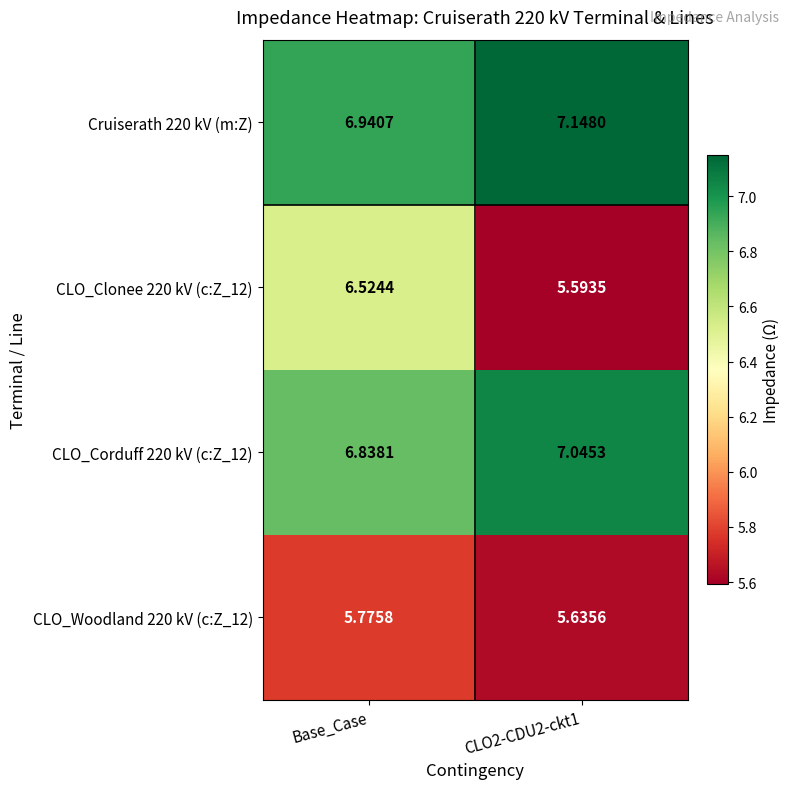

Is the value of CLO_Corduff 220 kV (c:Z_12) at Base_Case greater than the value of CLO_Woodland 220 kV (c:Z_12) at Base_Case?

Yes